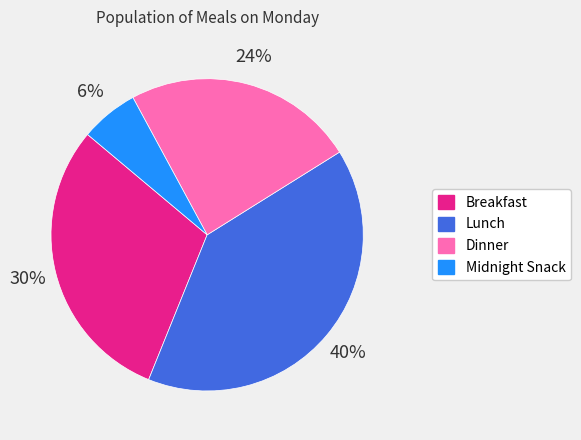

Rank the categories by value from lowest to highest.

Midnight Snack, Dinner, Breakfast, Lunch